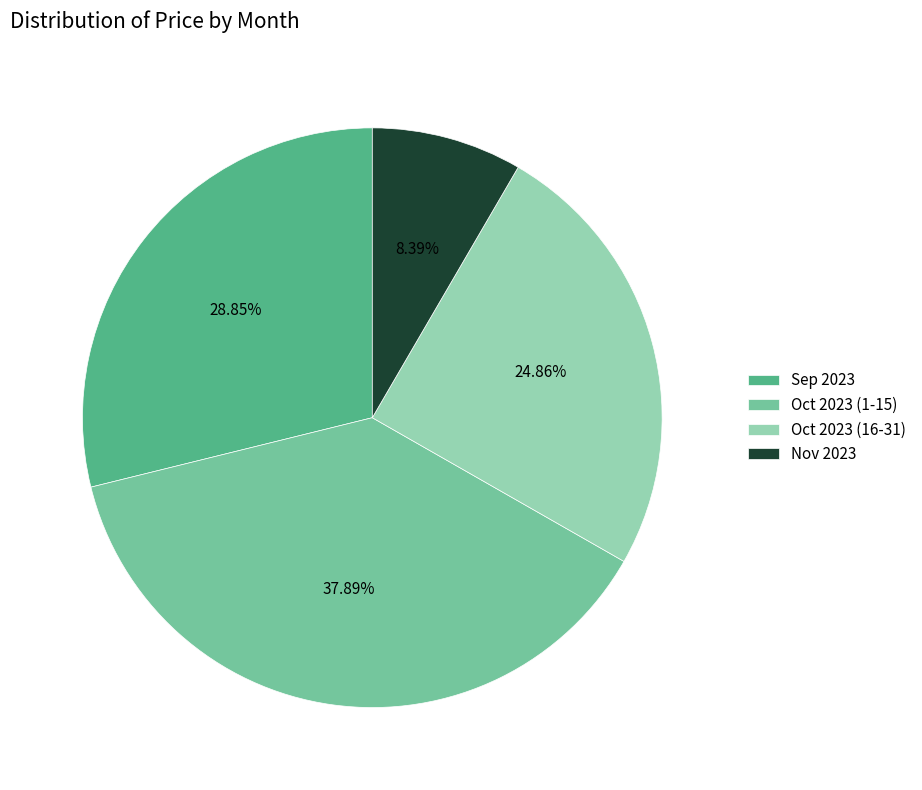

Does Oct 2023 (16-31) account for over 50% of the chart?

No